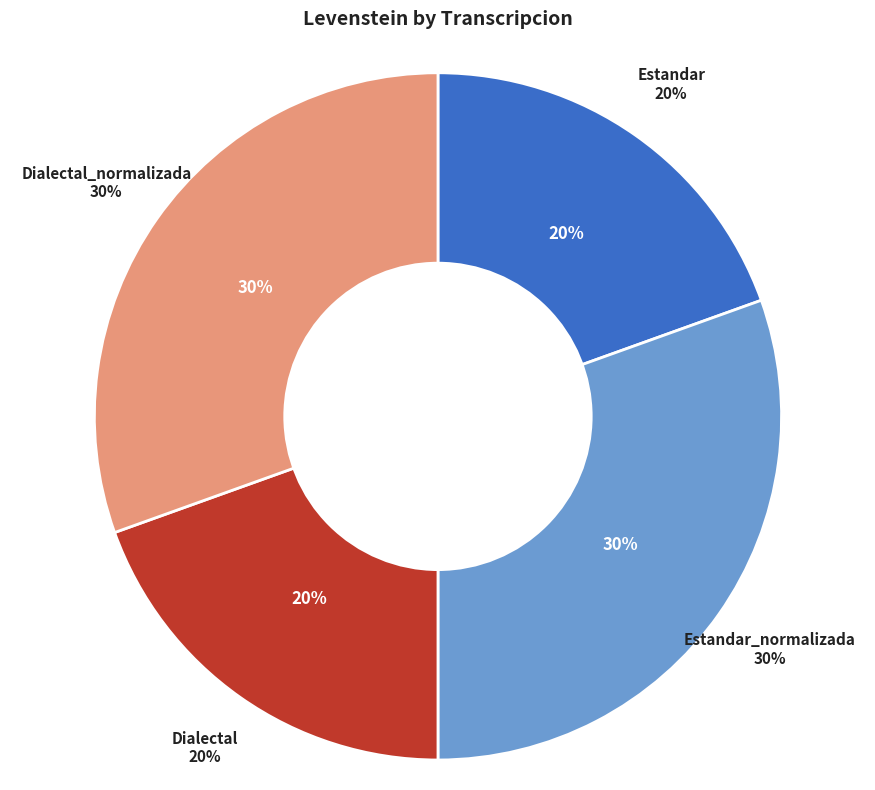

True or false: Estandar_normalizada accounts for 38% of the total.

False